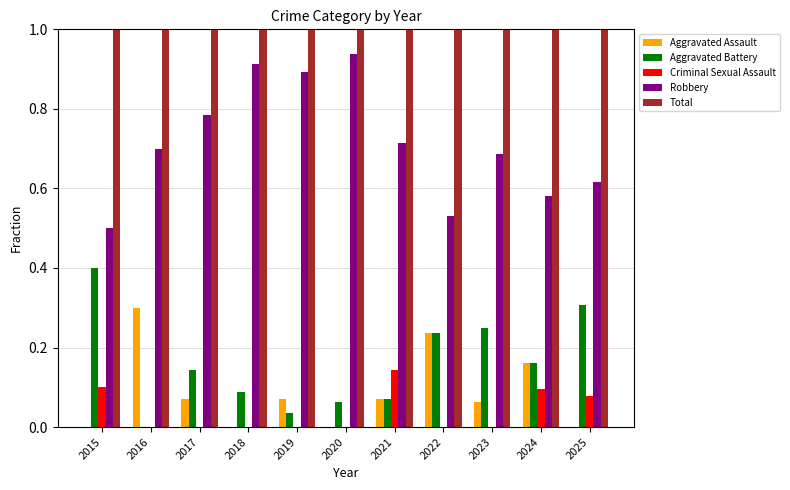

True or false: Aggravated Battery has a value of 0.0 at 2019.

True